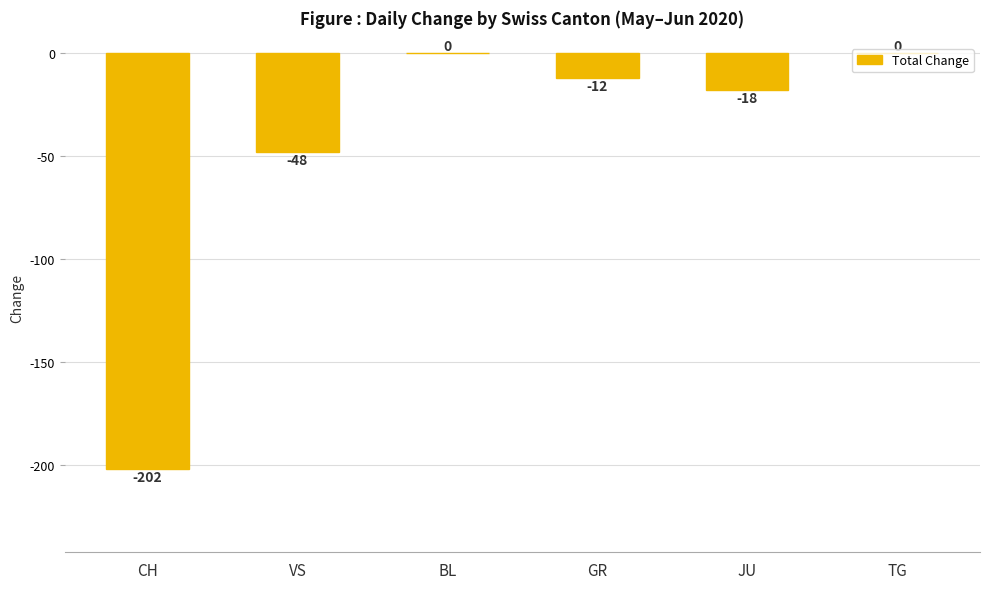

True or false: the data shows -48 at VS.

True